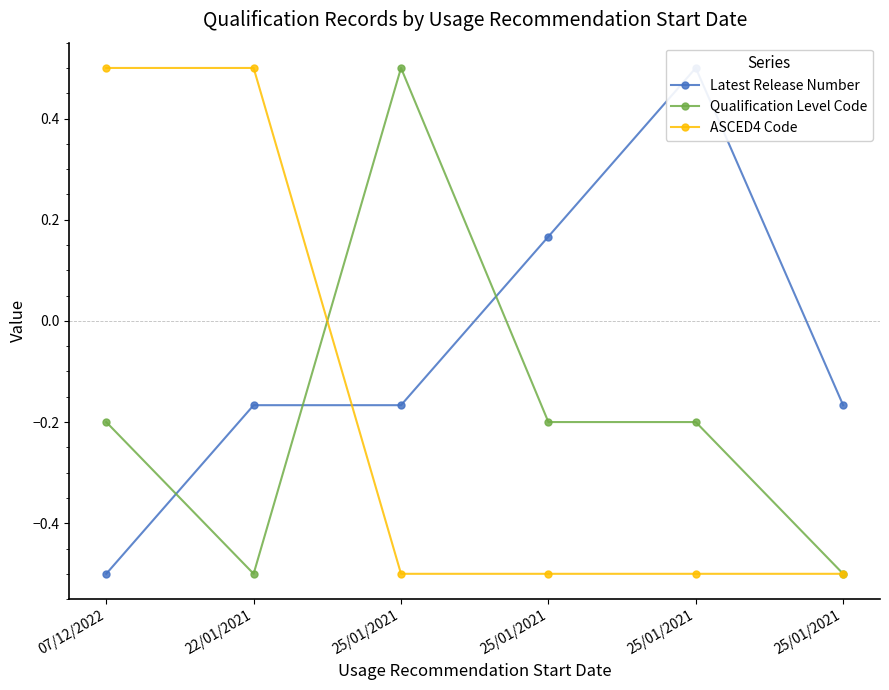

Does the chart have visible grid lines?

No